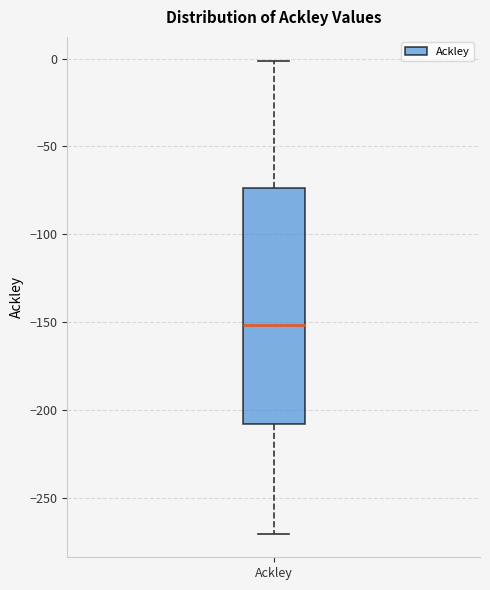

Read this box plot against the y-axis: the position of the median line, the range covered by the box, and the ends of both whiskers. The values are not printed on the chart, so give them approximately, as read against the axis.

median -150, box -210 to -75, whiskers -270 to 0